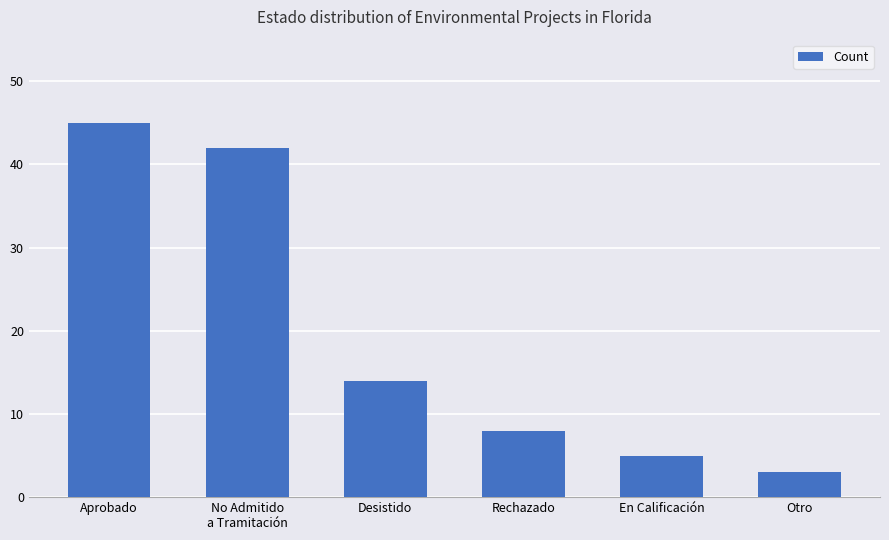

What is the change in value from En Calificación to Otro?

-2